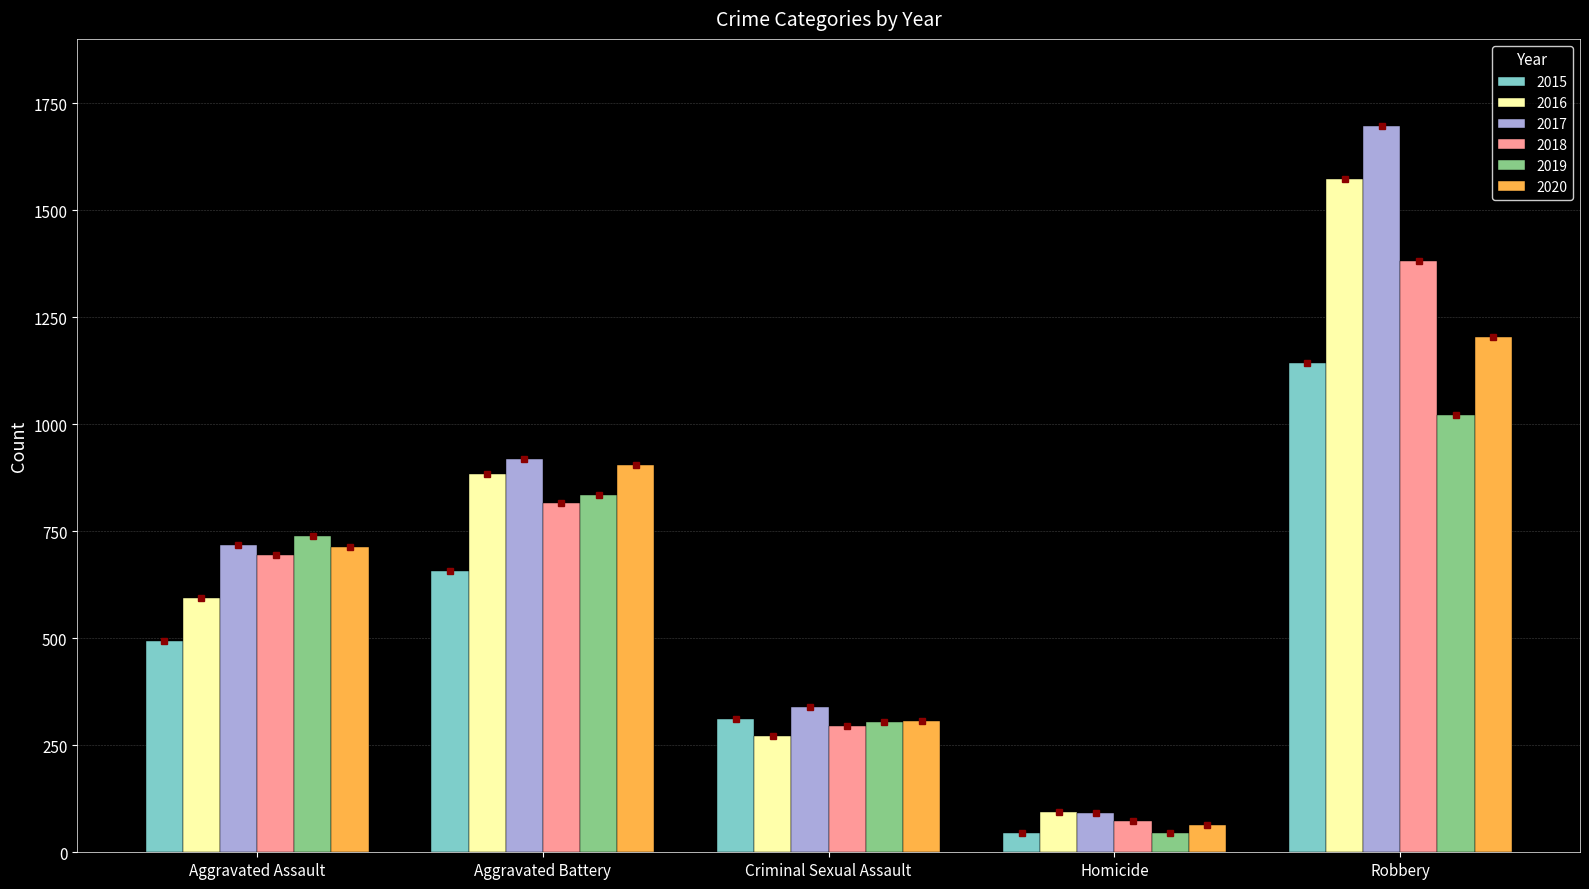

What is the highest value of the 2017 series?

1697